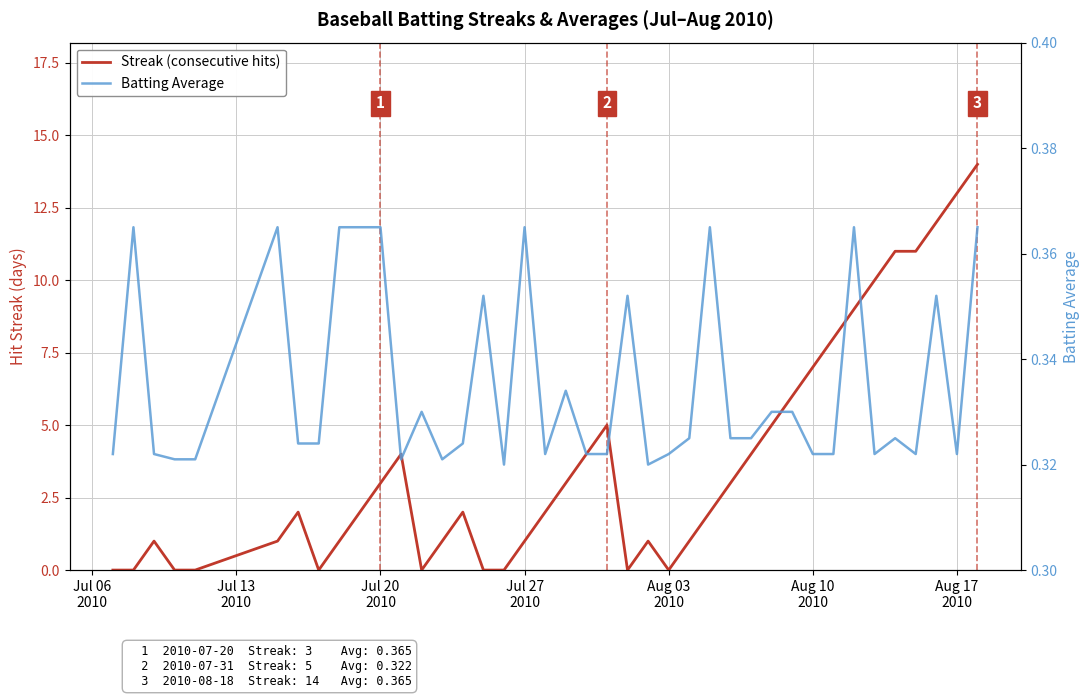

Is it true that Batting Average equals 0.6 at 9?

False